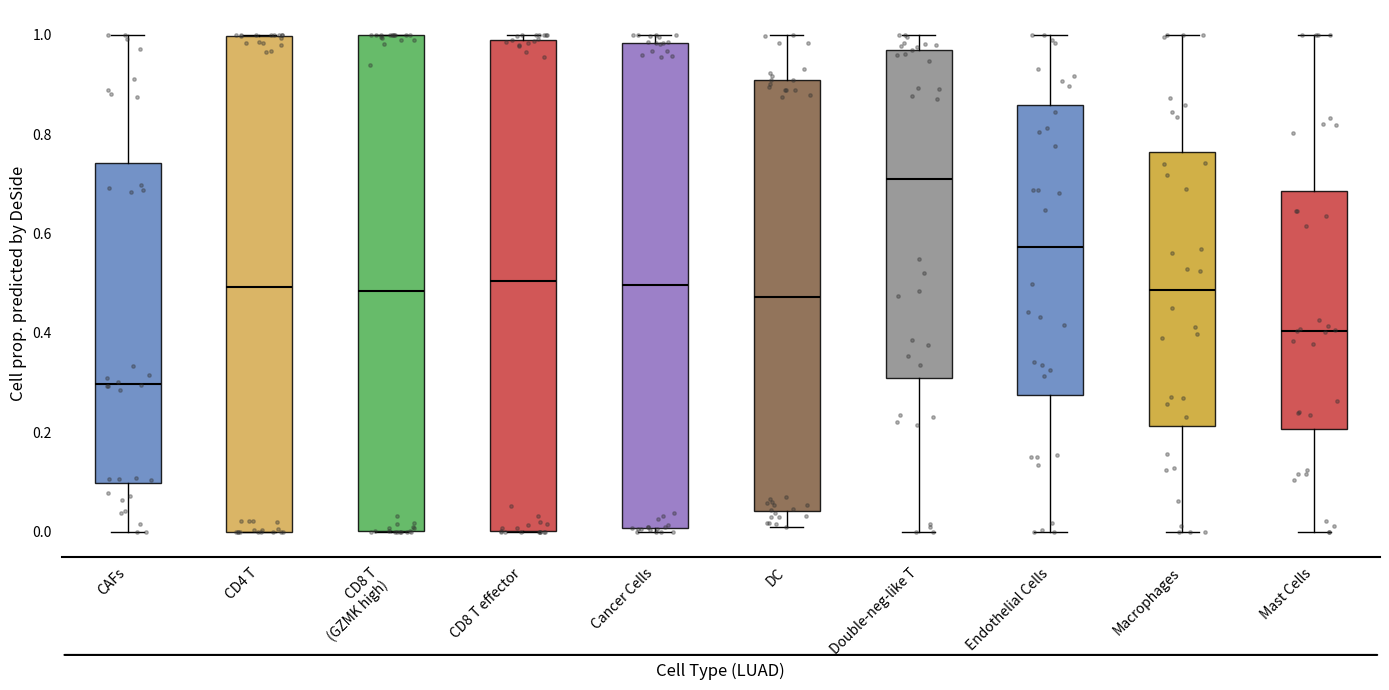

Which box's median line is the highest?

Double-neg-like T